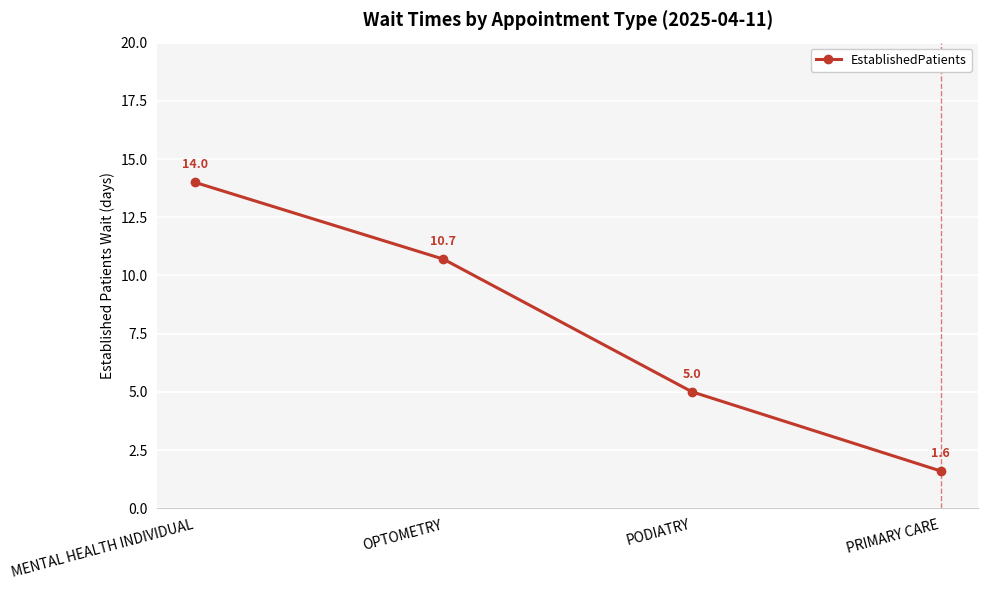

What is the label of the 1st point from the right?

PRIMARY CARE